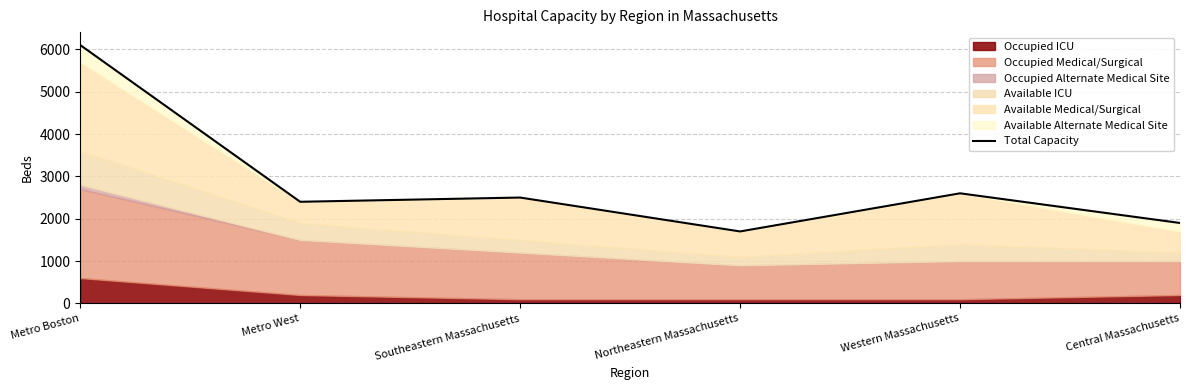

Rank the categories by value from lowest to highest.

Northeastern Massachusetts, Central Massachusetts, Metro West, Southeastern Massachusetts, Western Massachusetts, Metro Boston